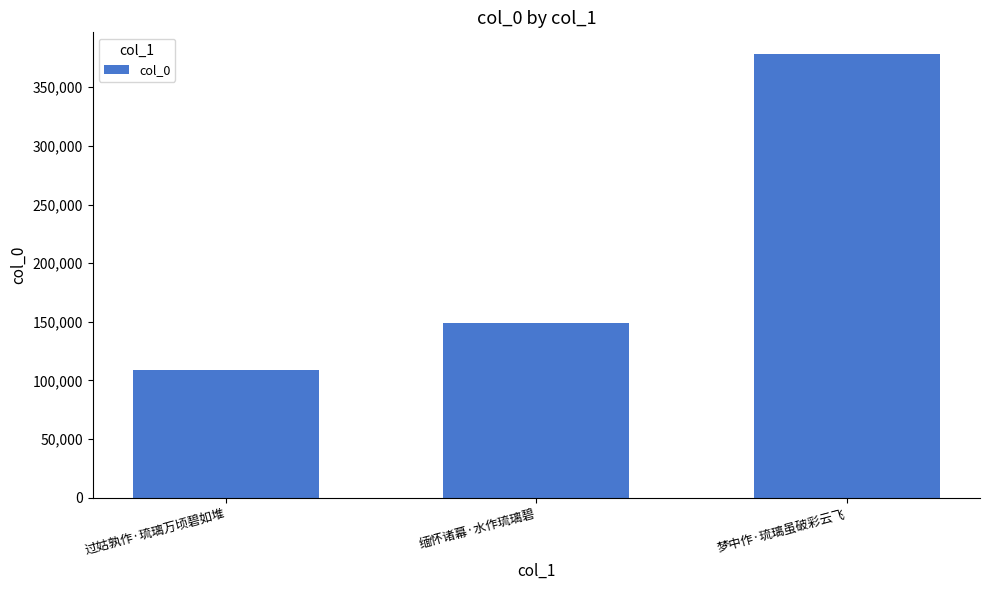

Which category has the highest value across all series?

梦中作·琉璃虽破彩云飞